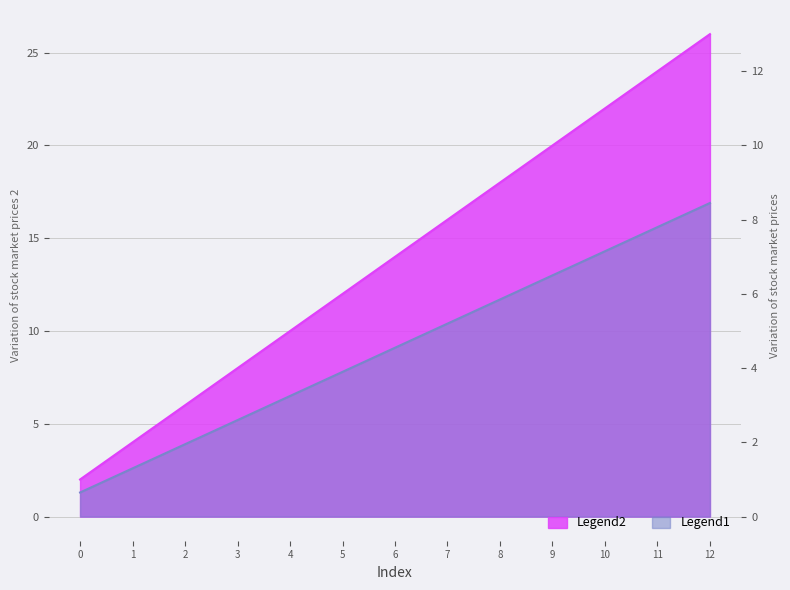

True or false: Legend1 has a value of 10.4 at 7.

True